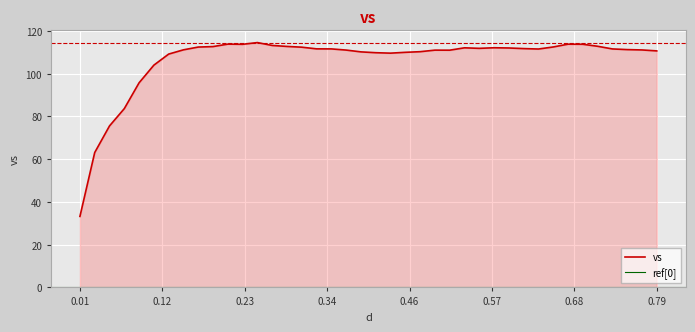

What is the highest value of the vs series?

114.6